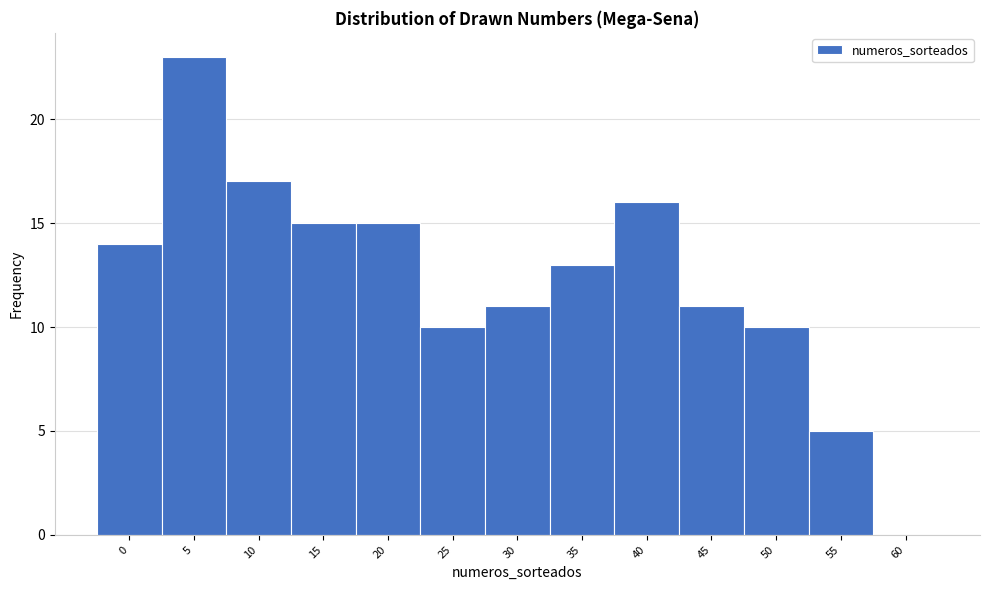

Reading right to left, transcribe all the data shown in this chart.

60=0	55=5	50=10	45=11	40=16	35=13	30=11	25=10	20=15	15=15	10=17	5=23	0=14